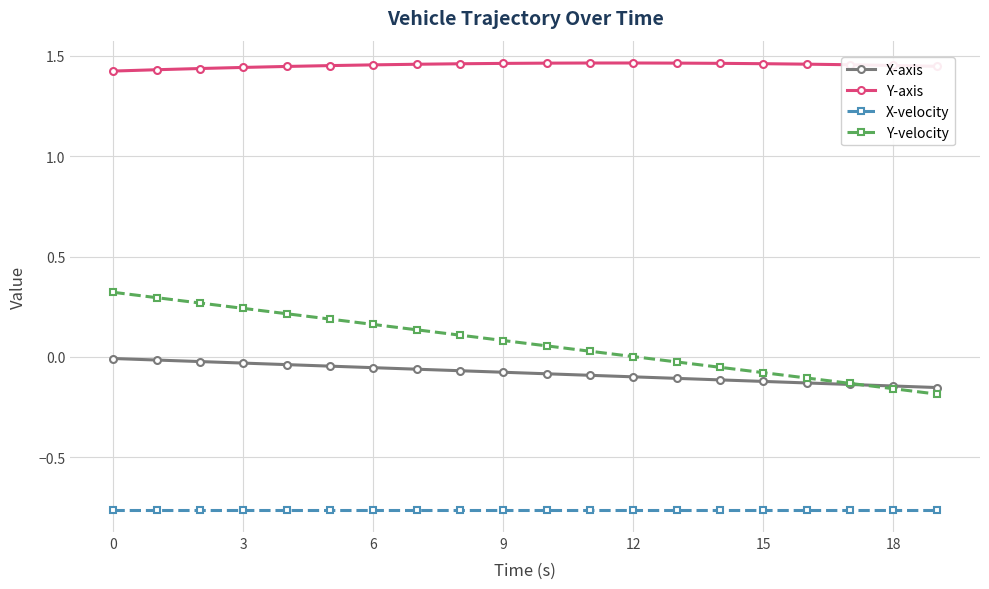

How many Y-axis values are between 1 and 2?

20